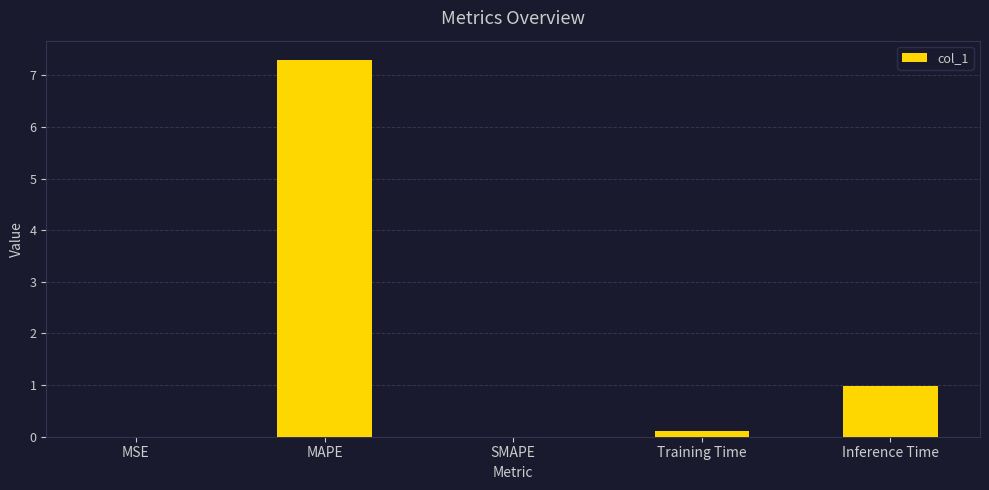

What value does the data have at Inference Time?

1.0